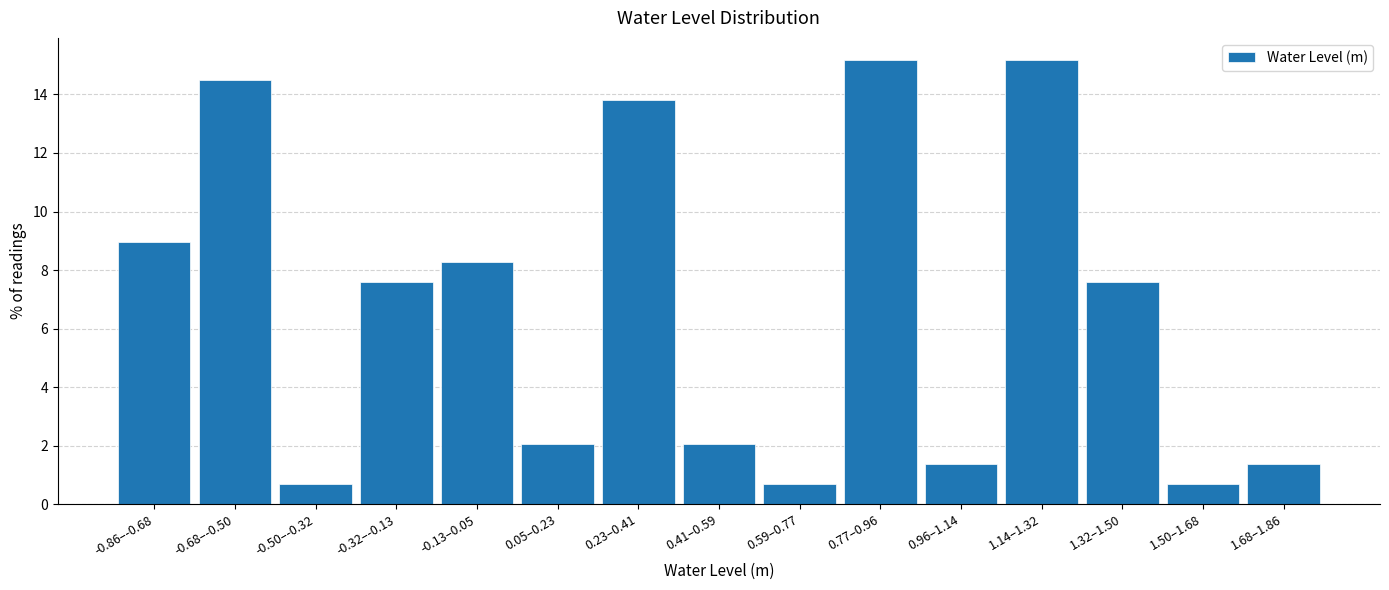

Reading left to right, what are all the values shown in this chart?

9.0	14.5	0.7	7.6	8.3	2.1	13.8	2.1	0.7	15.2	1.4	15.2	7.6	0.7	1.4